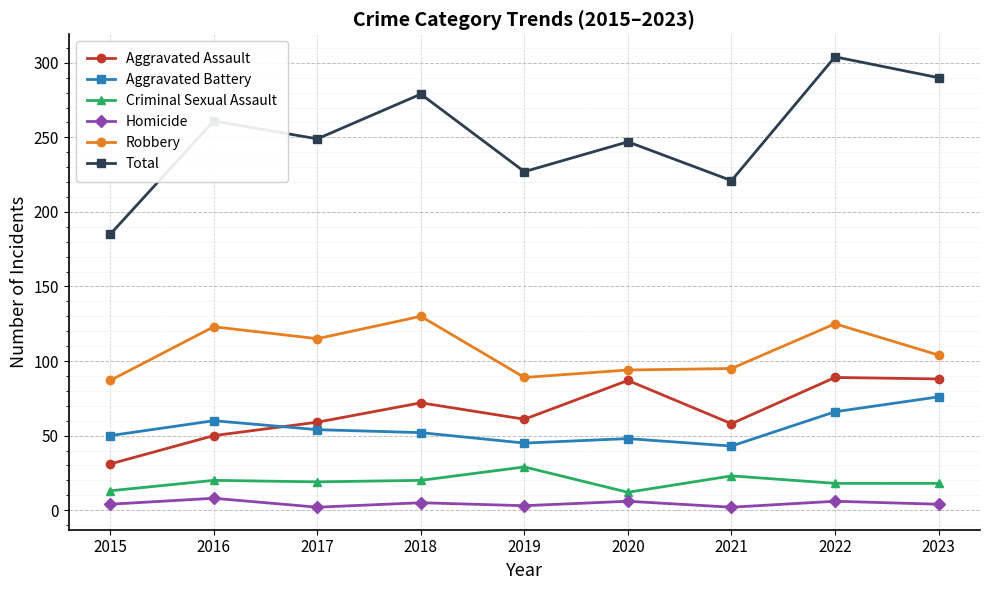

What is the sum of all Criminal Sexual Assault values?

172